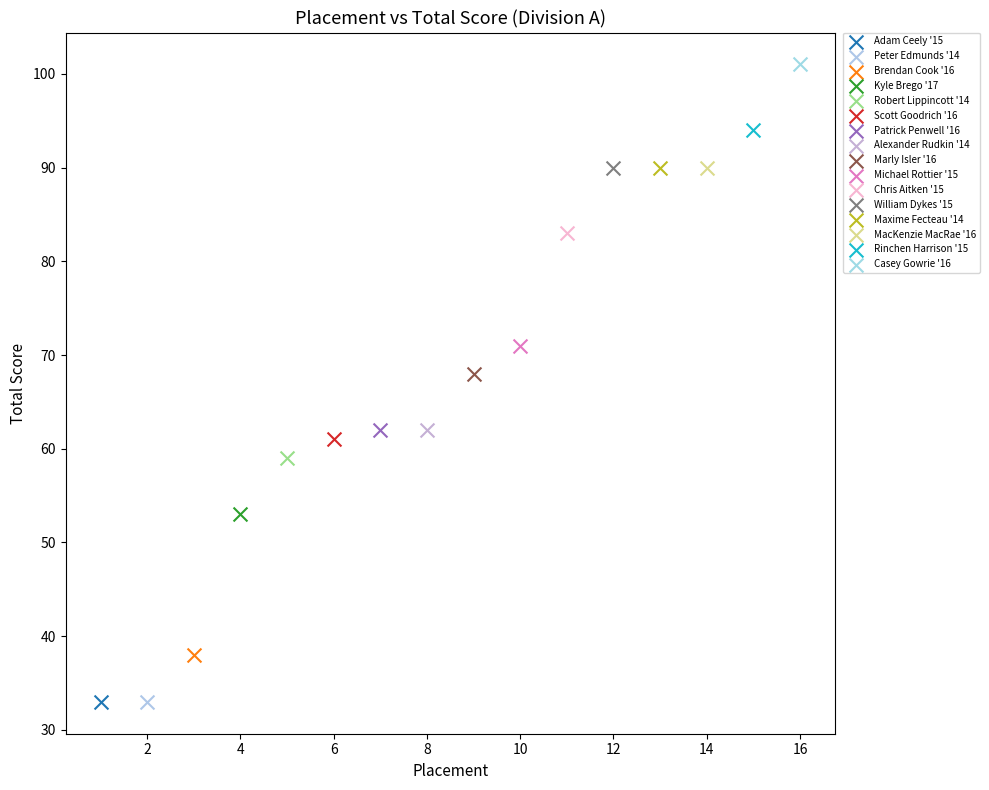

Which series contains the highest Y value?

Casey Gowrie '16